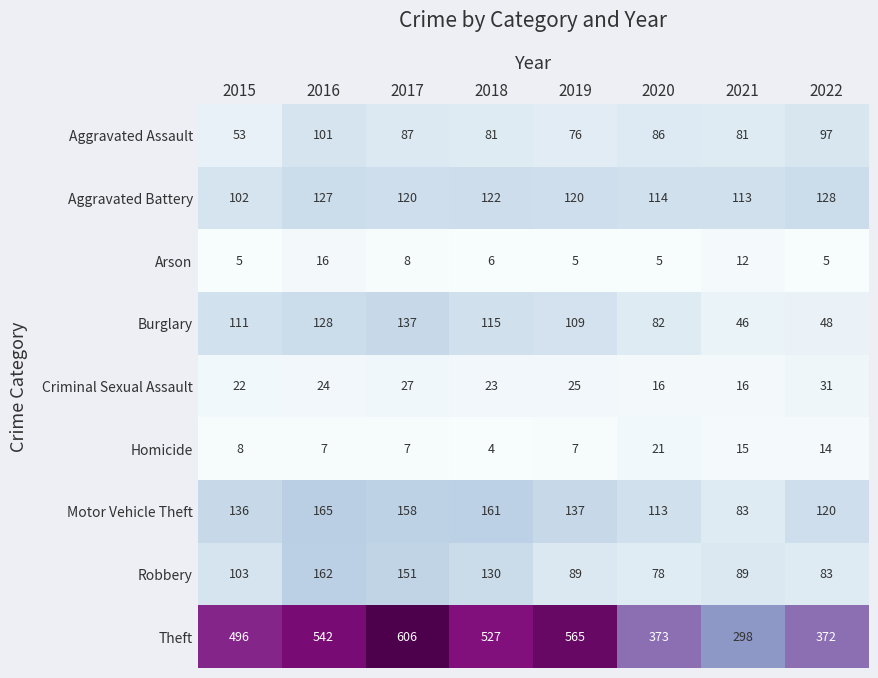

Rank the series by their maximum value, from lowest to highest.

Arson, Homicide, Criminal Sexual Assault, Aggravated Assault, Aggravated Battery, Burglary, Robbery, Motor Vehicle Theft, Theft